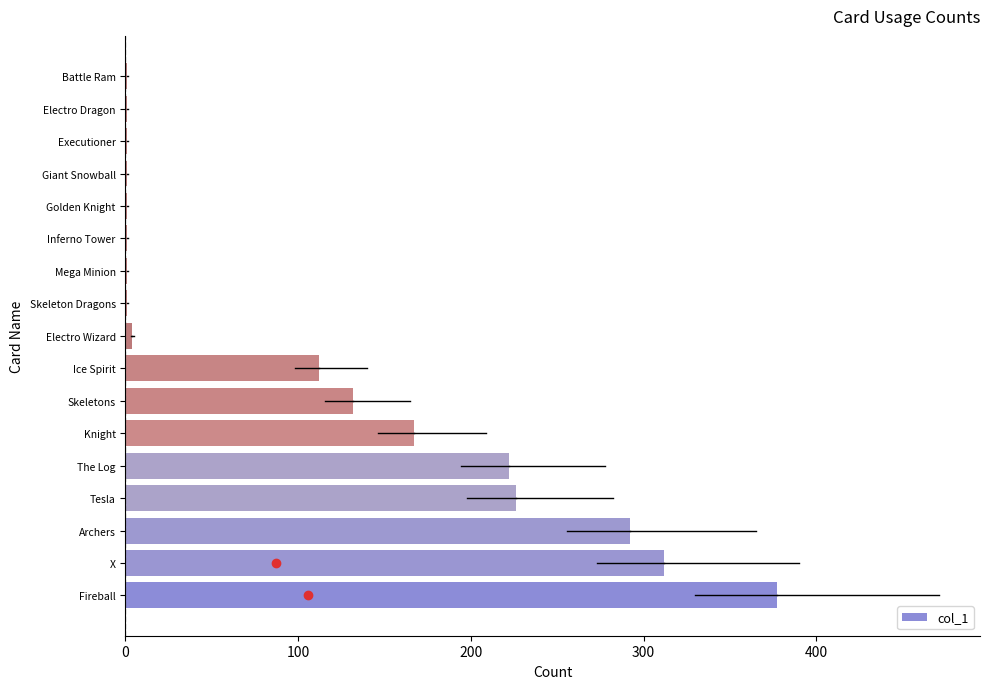

At which label is the value closest to 189?

Knight